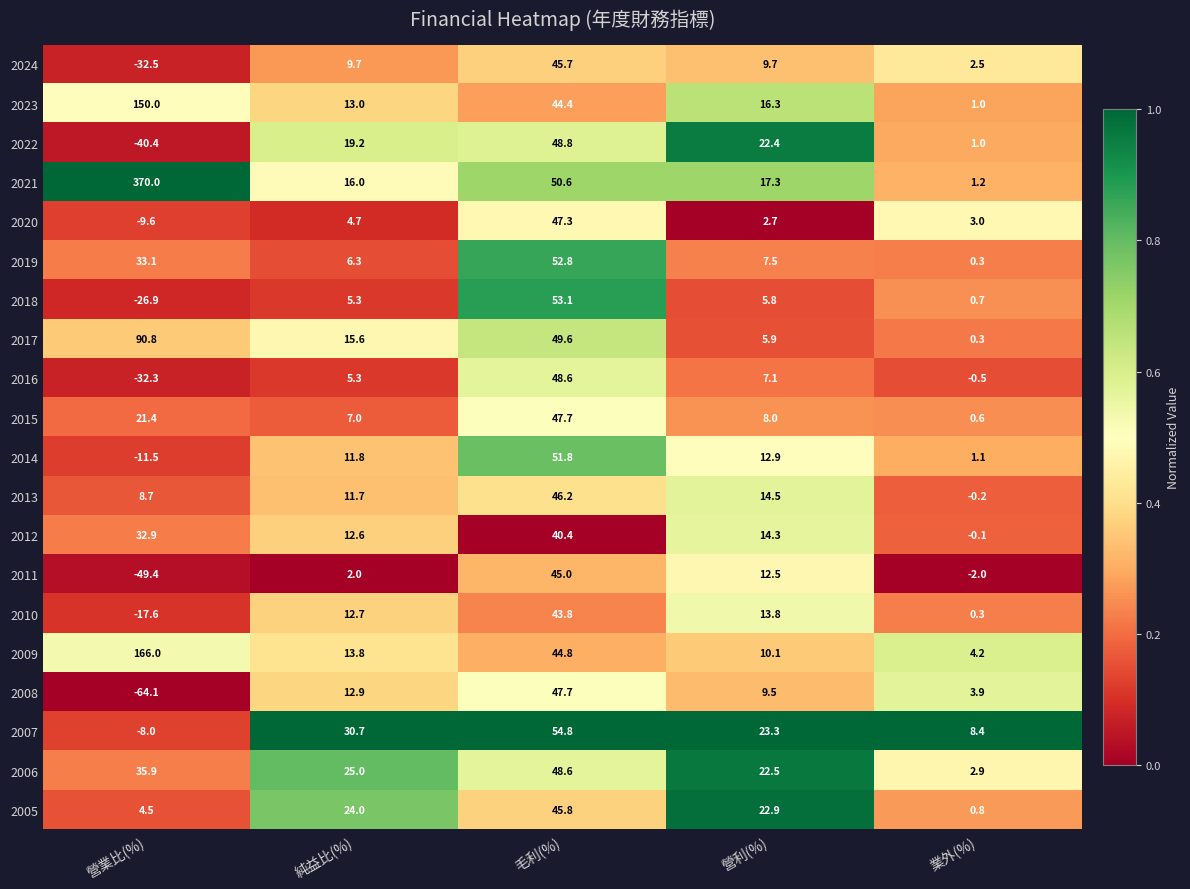

At how many categories does at least one series exceed 0?

5